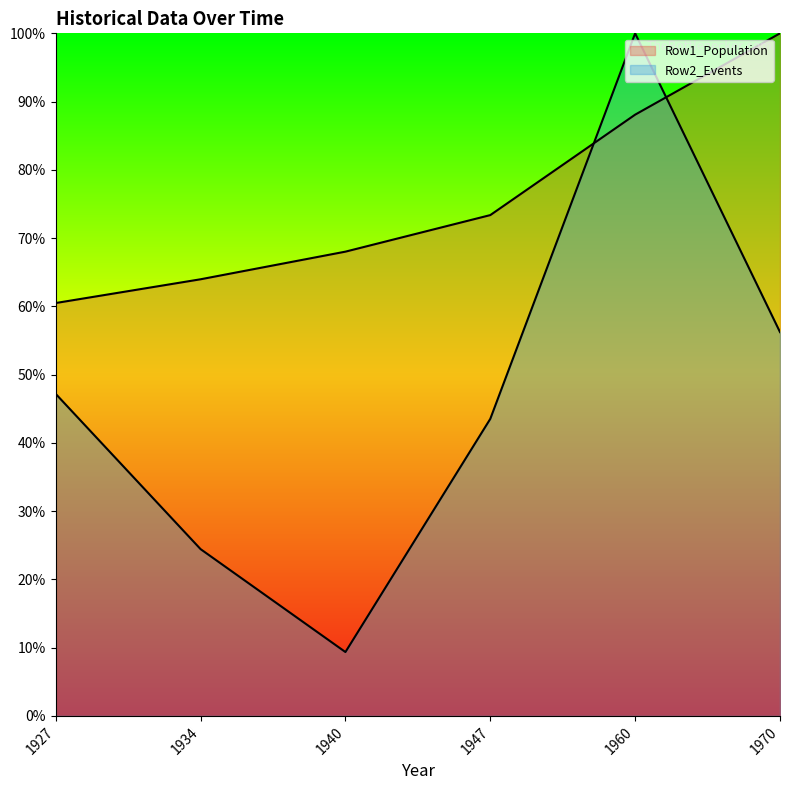

The value of Row2_Events at 1940 is 0.1. True or false?

False